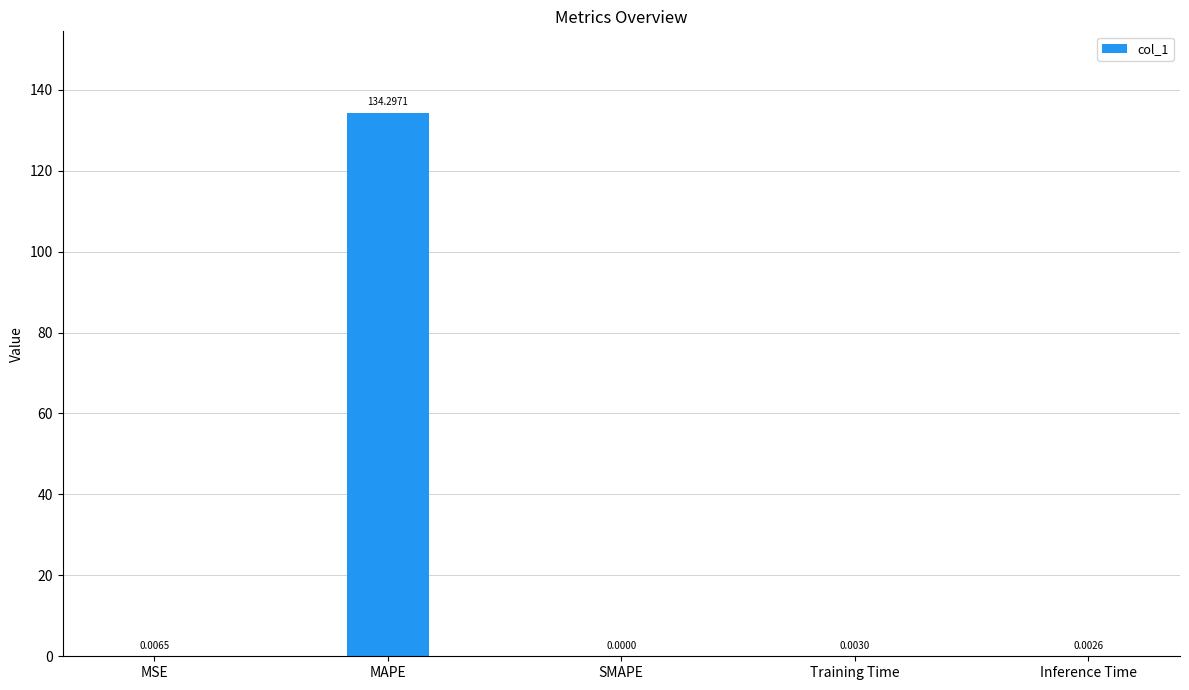

At which category does the chart reach its peak across all series?

MAPE